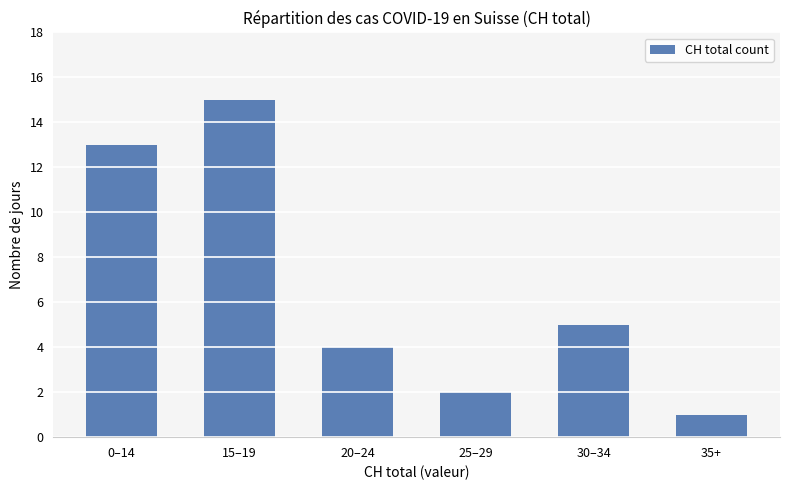

What is the label of the 6th bar from the right?

0–14